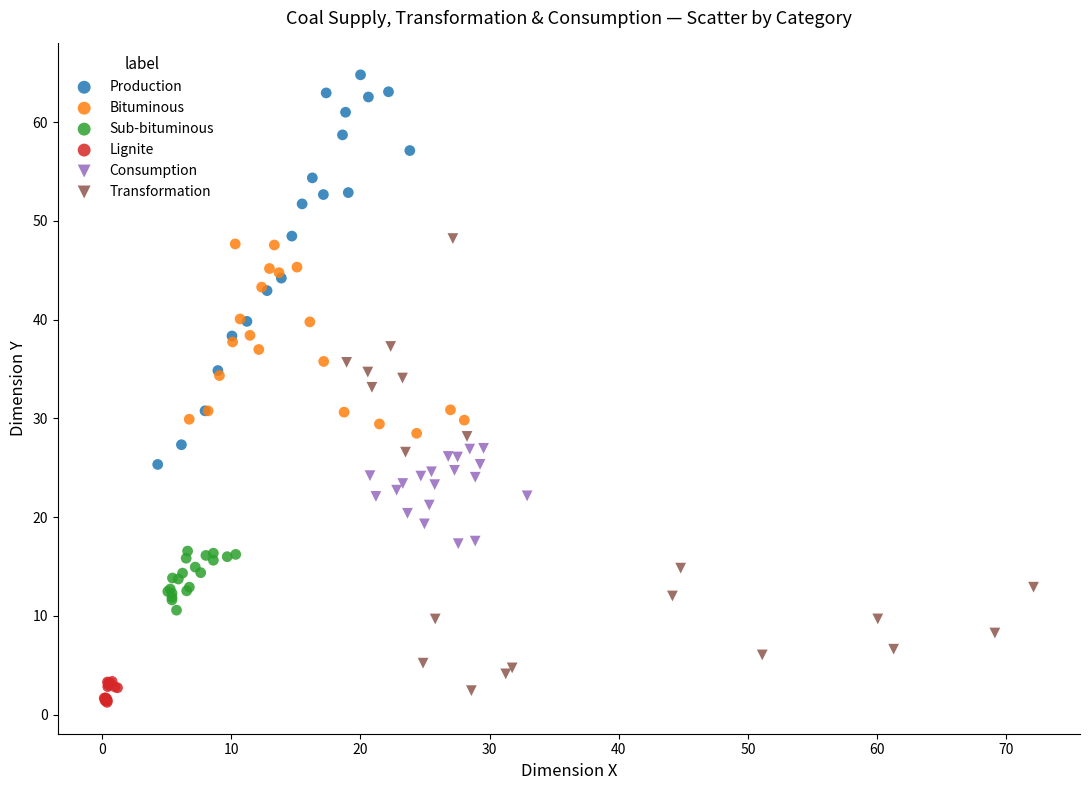

Which series has the widest spread of Y values?

Transformation